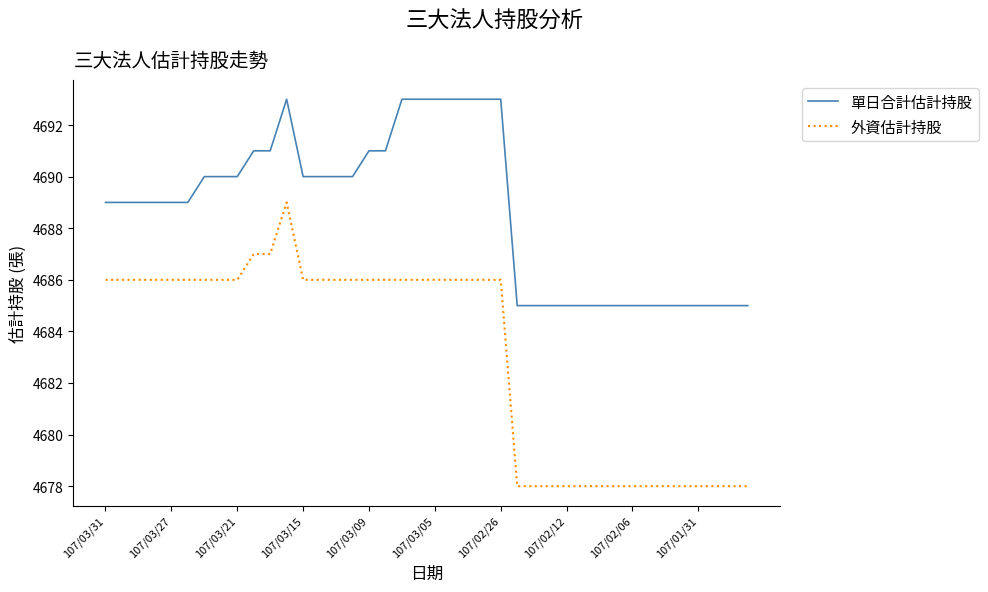

What is the sum of all 外資估計持股 values?

187325